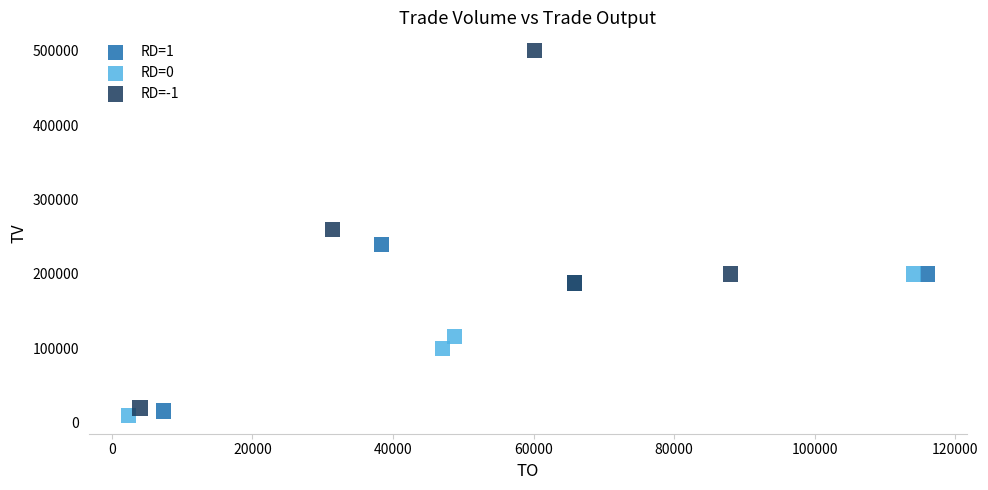

What are all the series names shown in the legend?

RD=1, RD=0, RD=-1